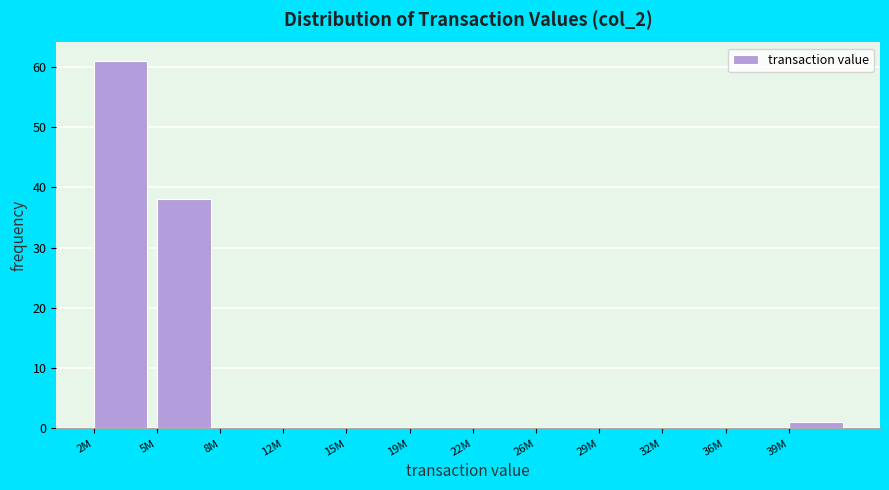

Reading left to right, list all the values displayed in this chart.

2M=61	5M=38	8M=0	12M=0	15M=0	19M=0	22M=0	26M=0	29M=0	32M=0	36M=0	39M=1